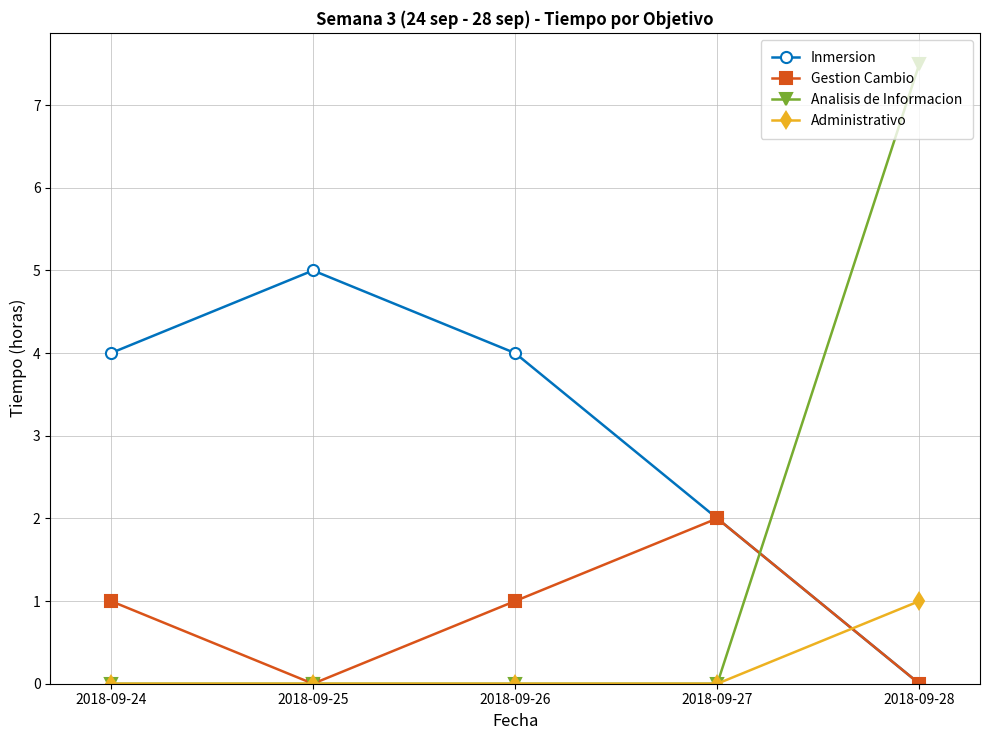

Between 2018-09-27 and 2018-09-28, which series saw the biggest shift?

Analisis de Informacion